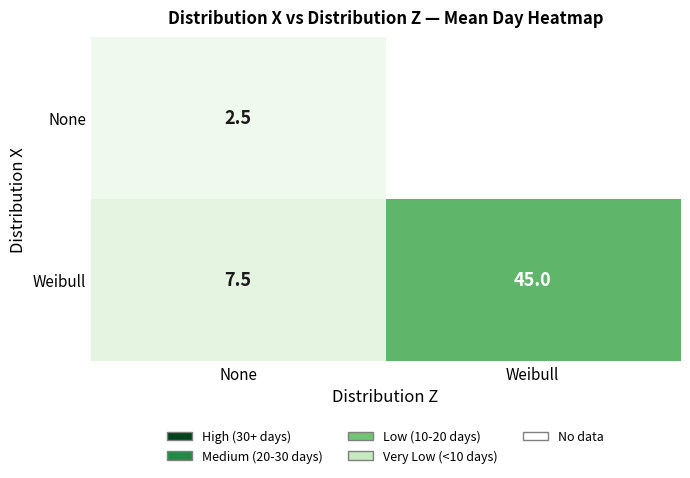

At which category is the sum across all series the highest?

None